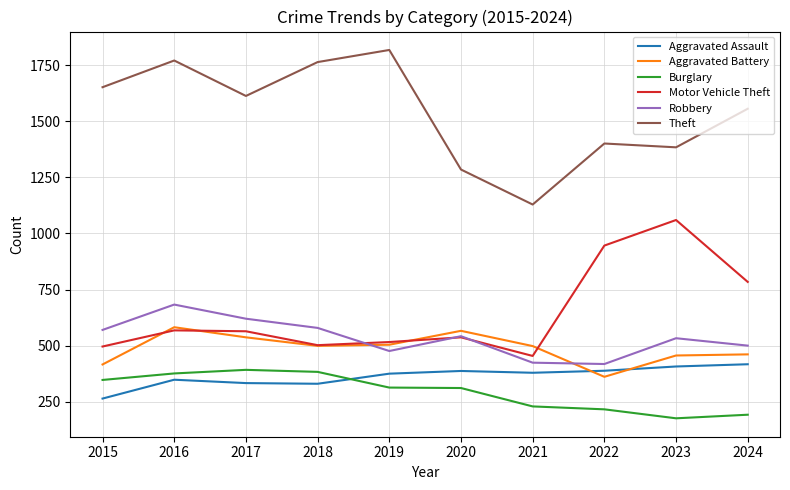

What value does the Aggravated Battery series have at 2020?

566